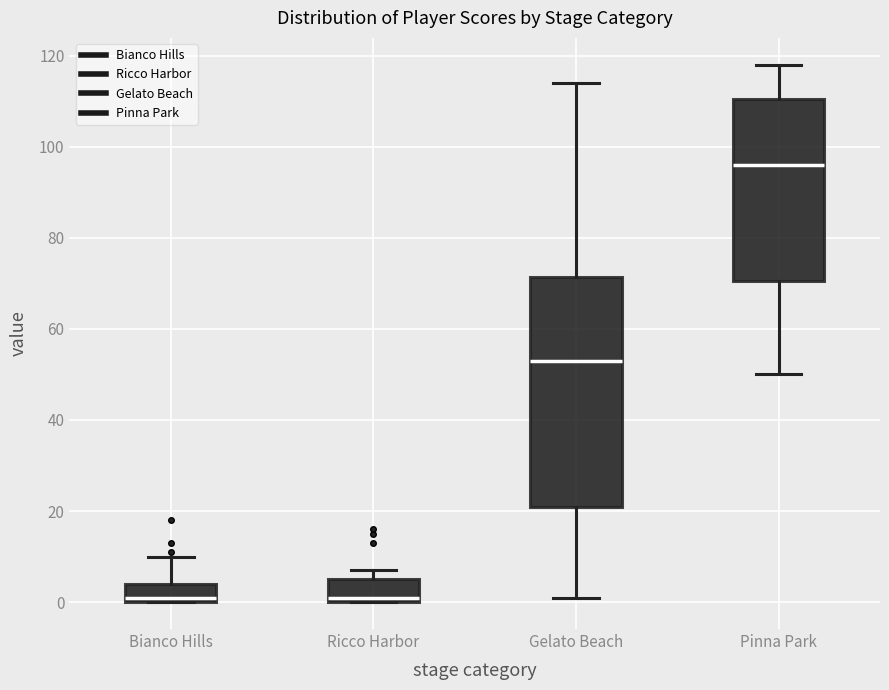

Which box's median line is the highest?

Pinna Park